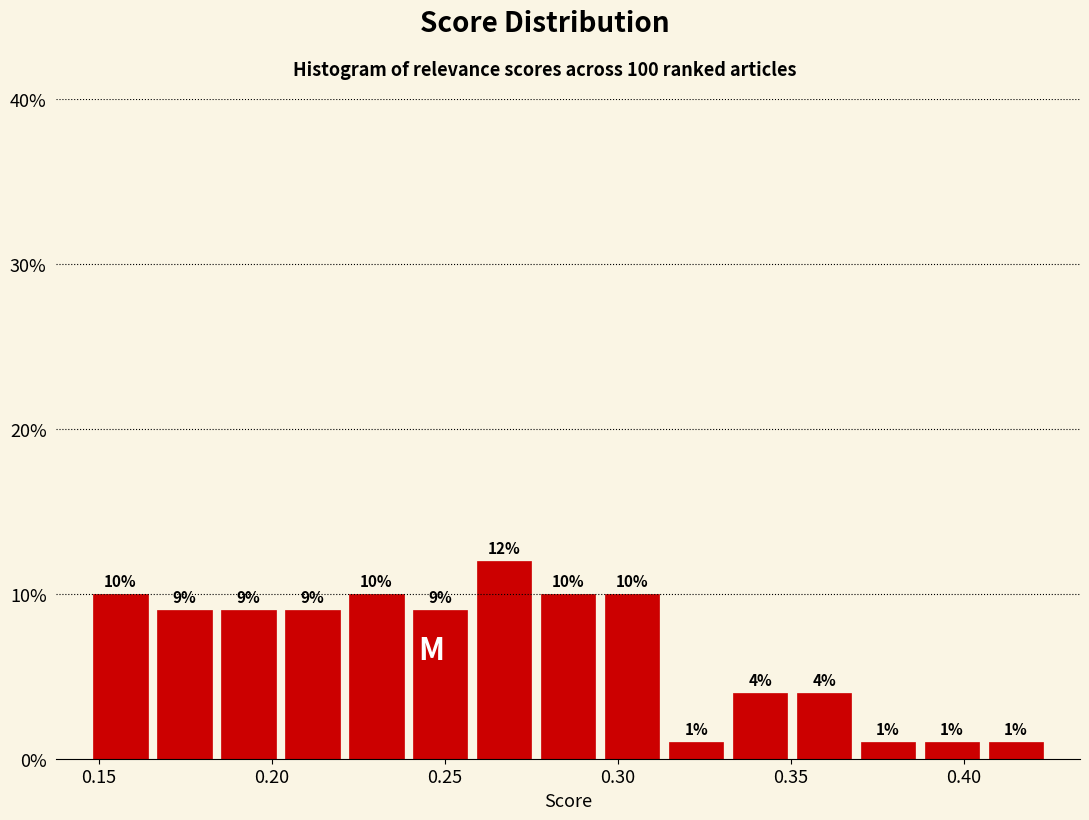

Read against the x-axis, roughly where is the centre of the tallest bar?

0.265